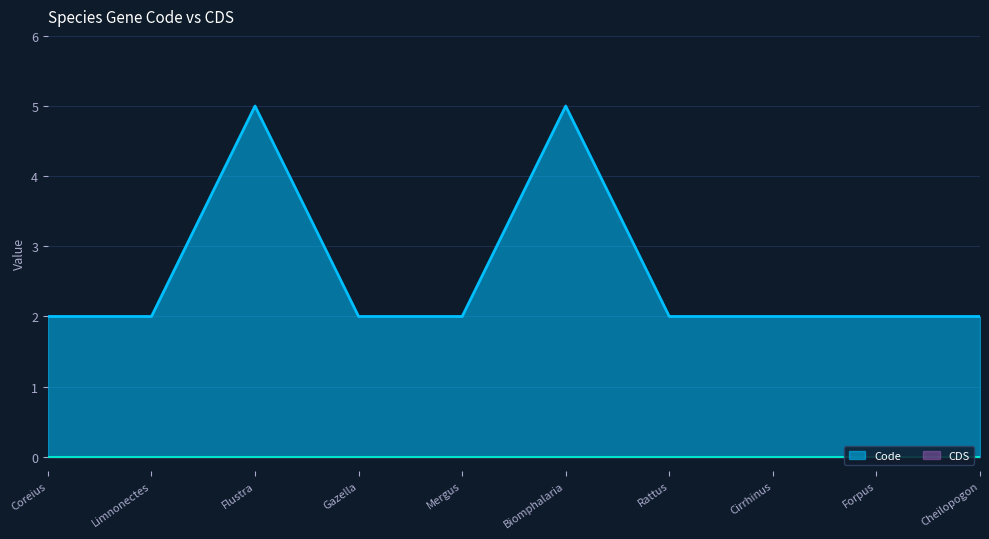

The value at Gazella subgutturosa is 2. True or false?

True